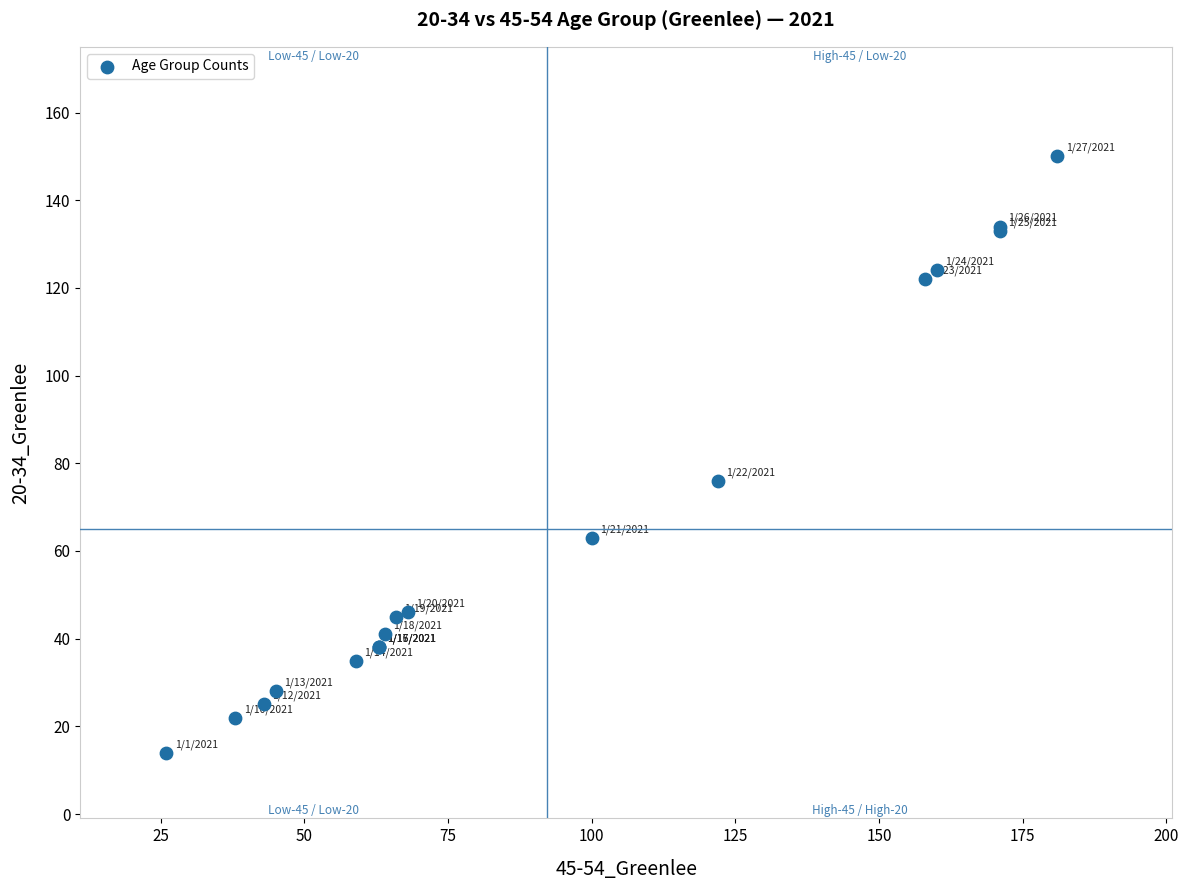

What Y value in the scatter plot is closest to 82?

76